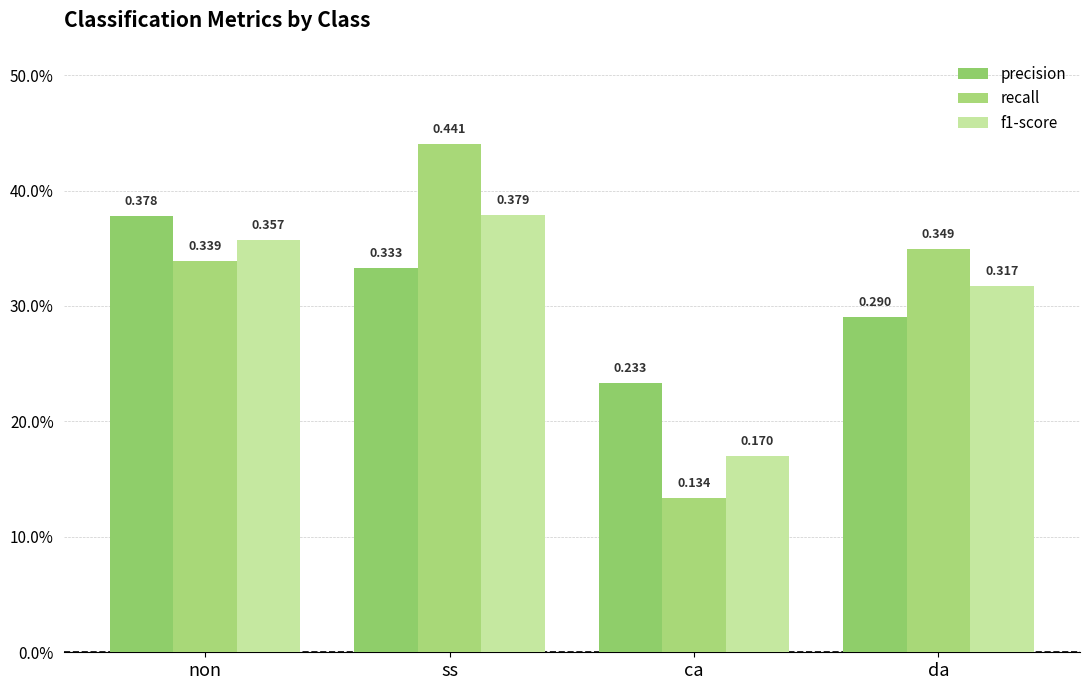

What is the label of the 2nd bar from the left?

ss